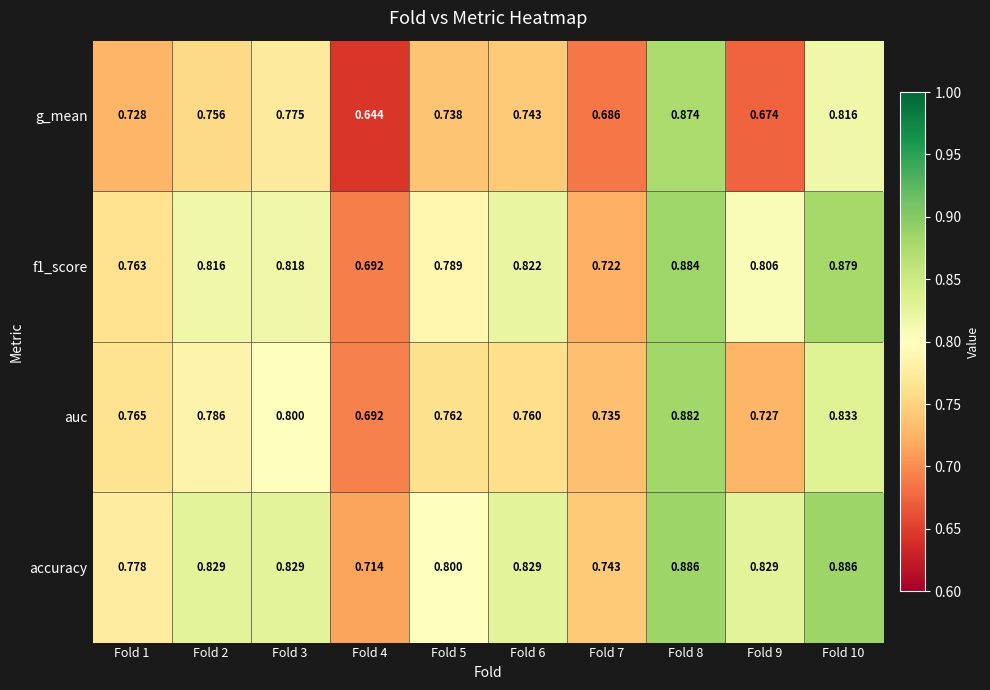

Which series has the largest total across all categories?

accuracy